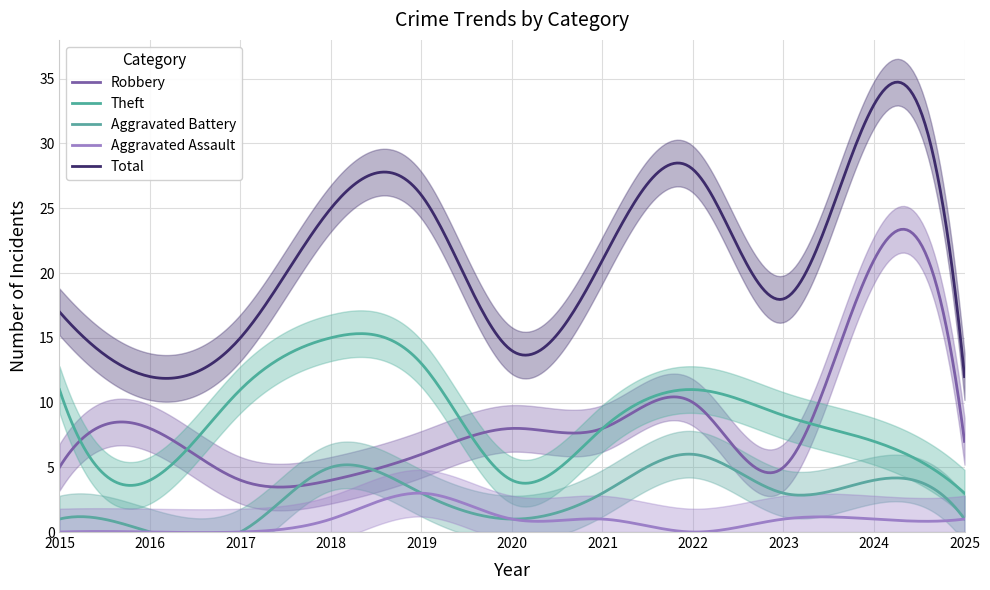

Which series changed the most between 2020 and 2024?

Total